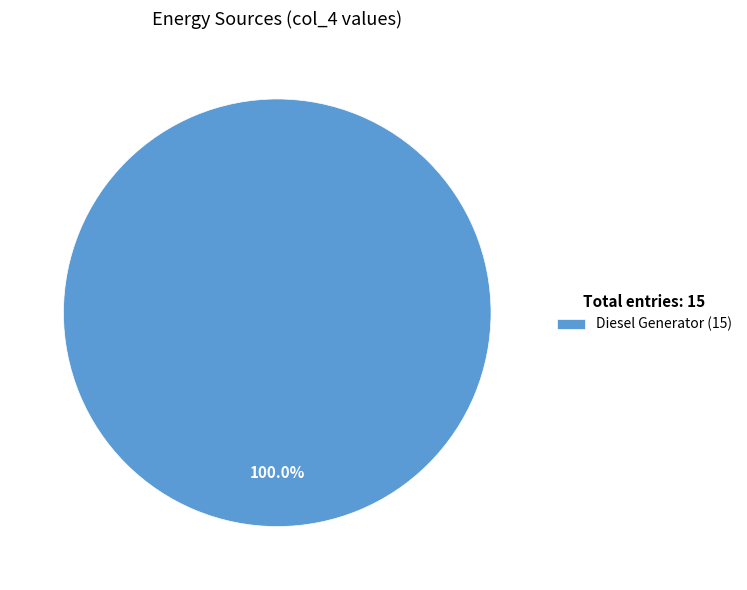

Rank the categories by value from lowest to highest.

Diesel Generator (15)